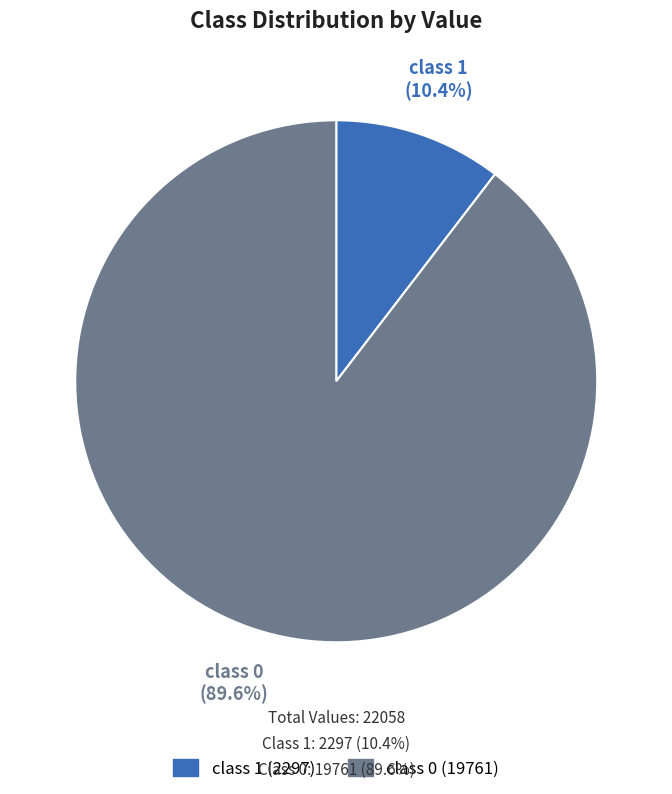

What is the ratio of the value at class 0 to the value at class 1?

8.6